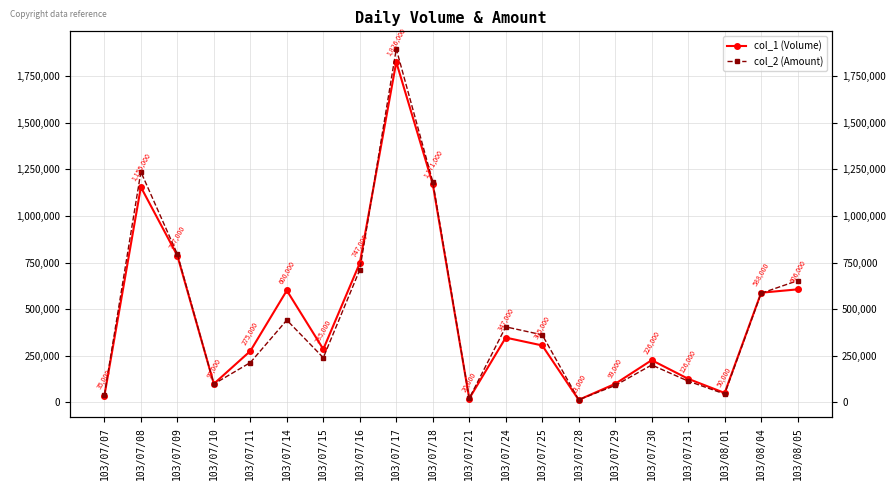

True or false: col_2 (Amount) and col_1 (Volume) intersect in this chart.

True